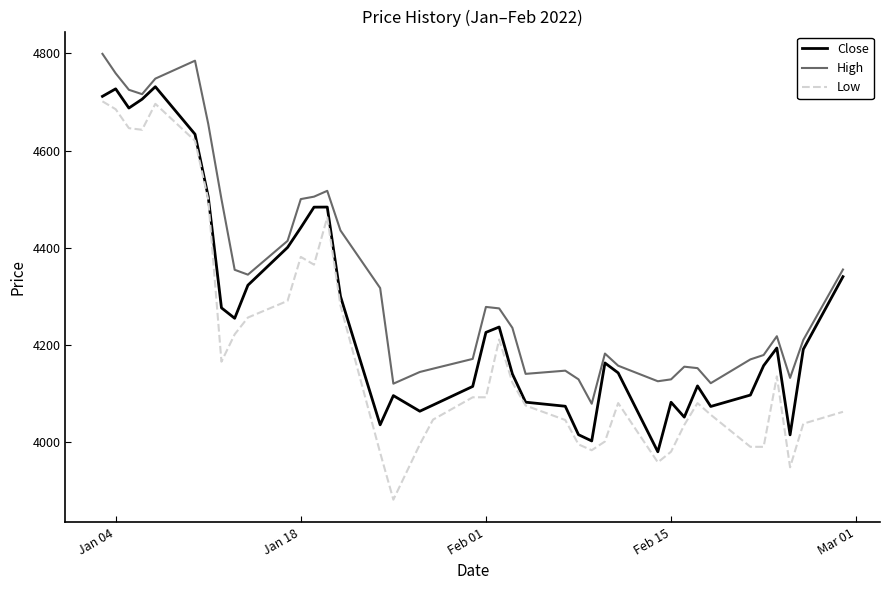

Which series has the largest range (max minus min)?

Low